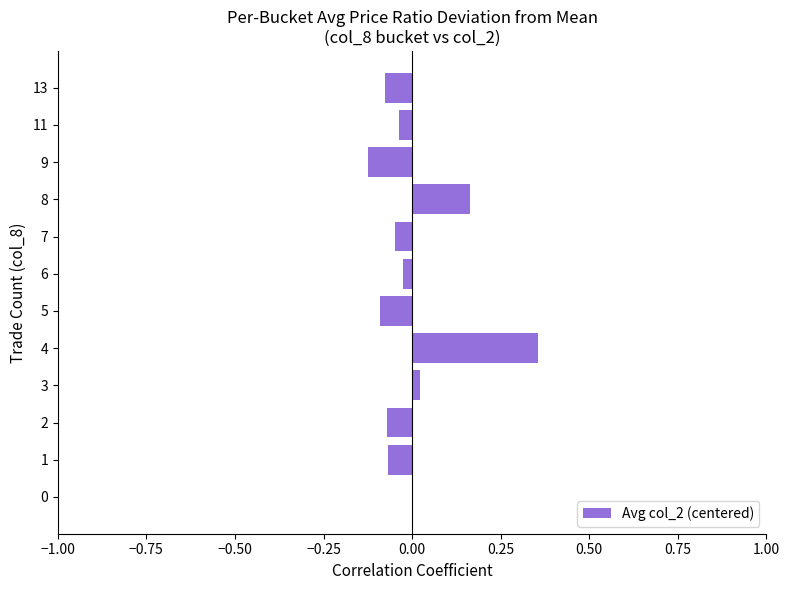

The chart shows a value of -0.1 at 11. True or false?

False